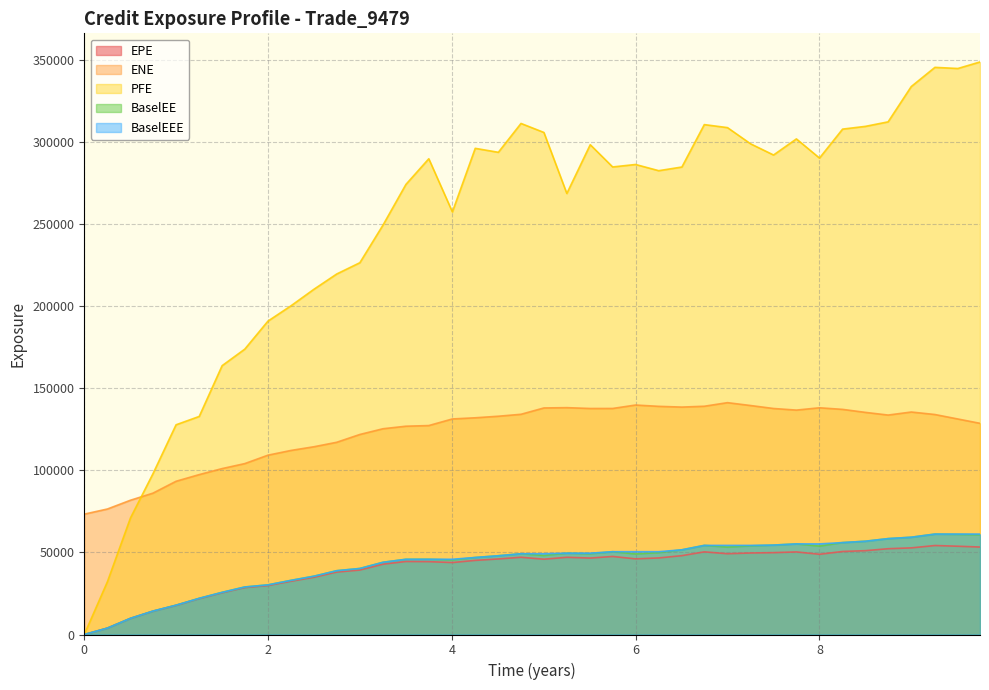

What are all the series names shown in the legend?

EPE, ENE, PFE, BaselEE, BaselEEE